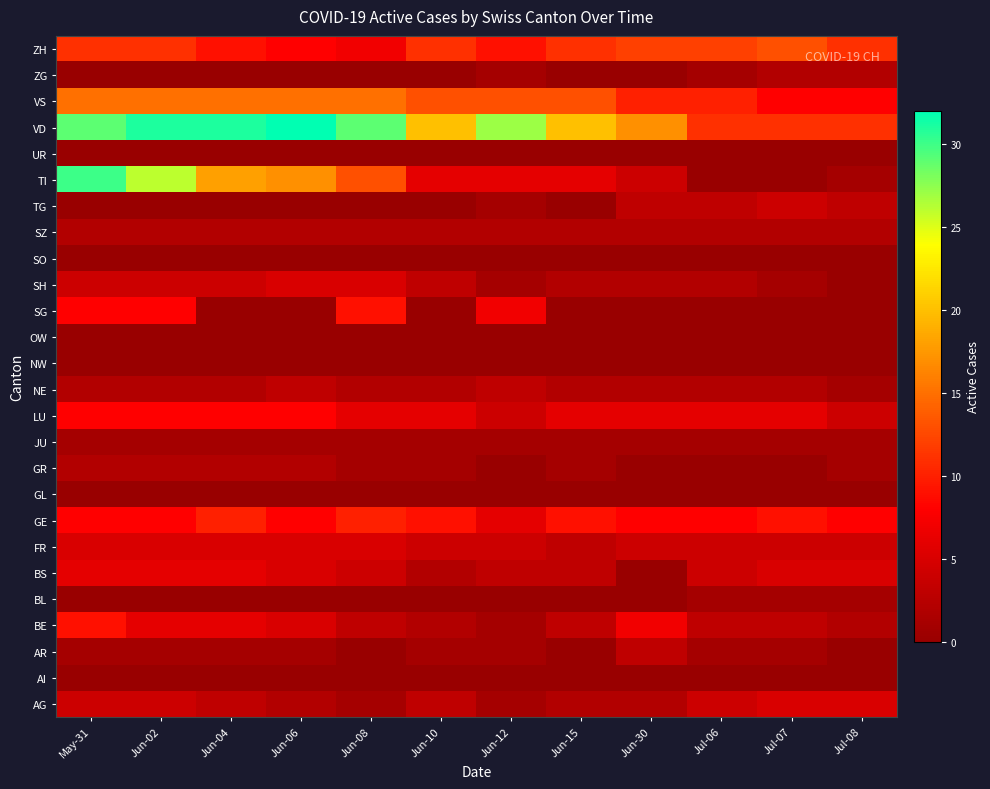

Which has a higher value, Jun-30 or Jul-07?

Jul-07